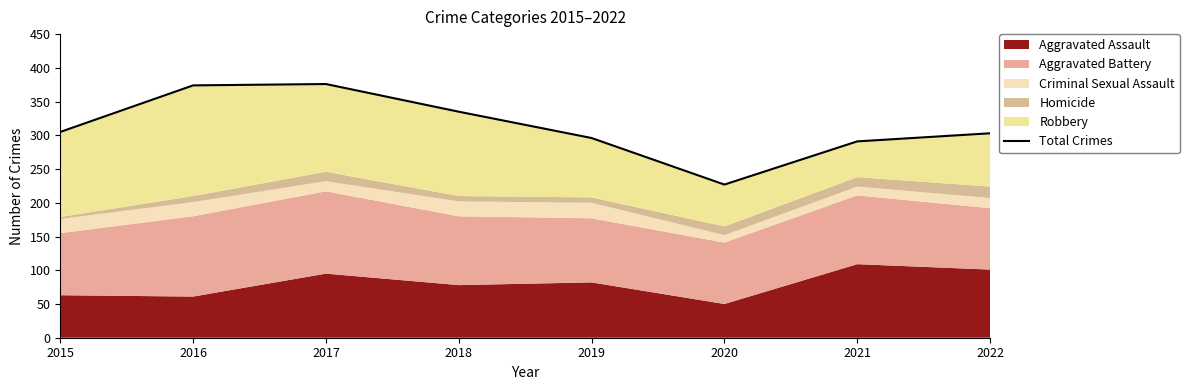

How many data points are less than 305?

4